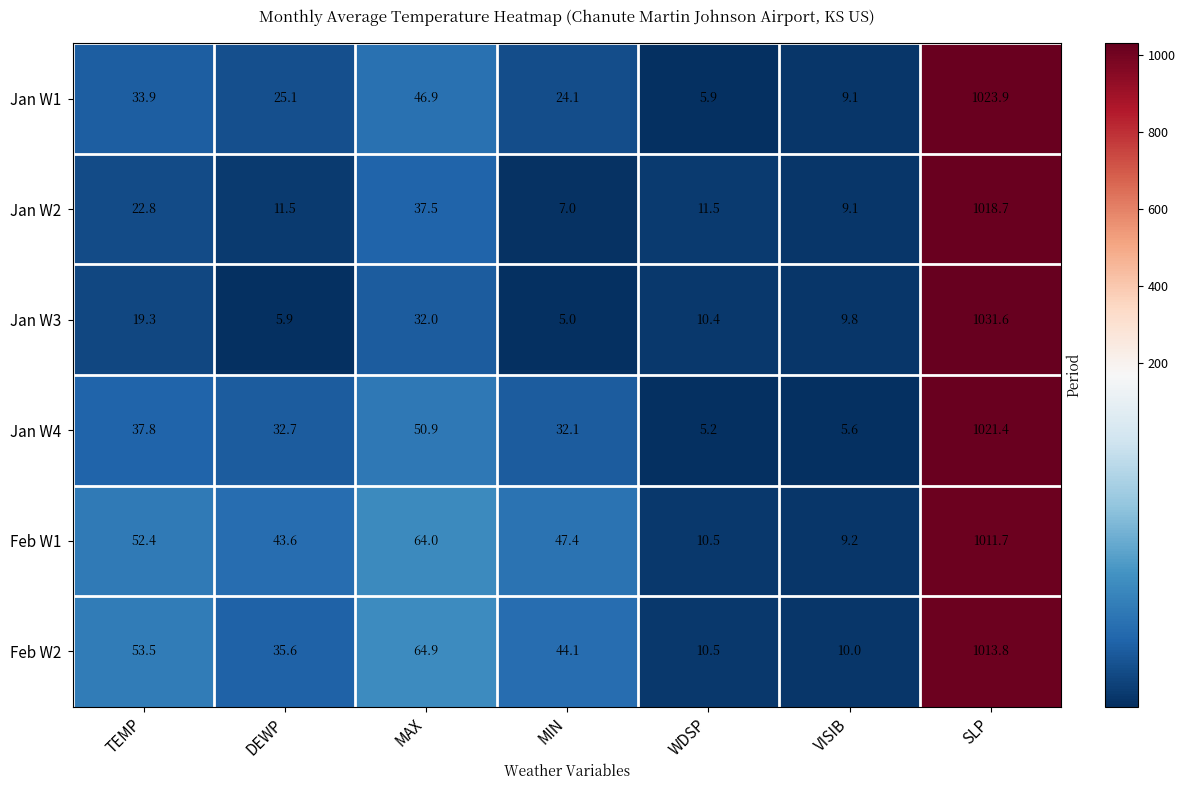

How many data points does each series have?

7